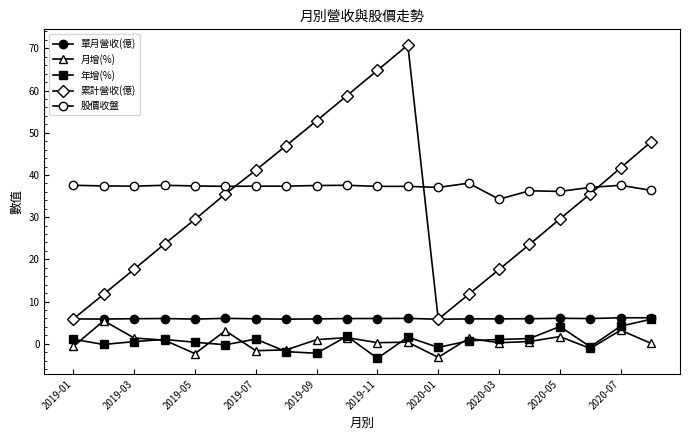

What is the average value of the 年增(%) series?

0.7